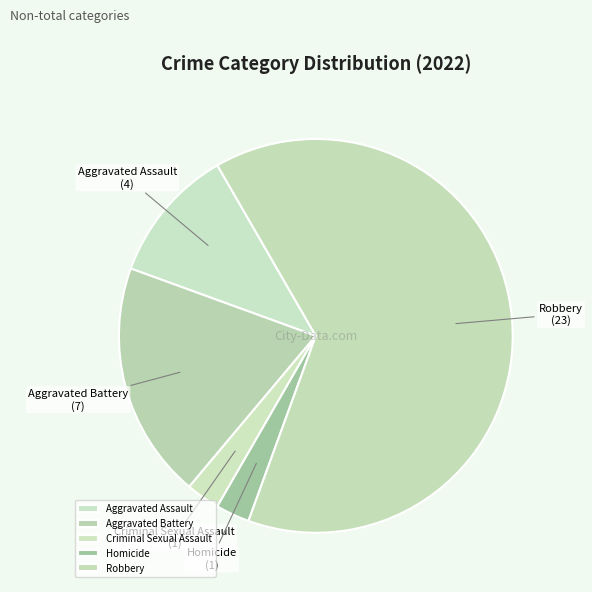

True or false: Robbery accounts for 69% of the total.

False